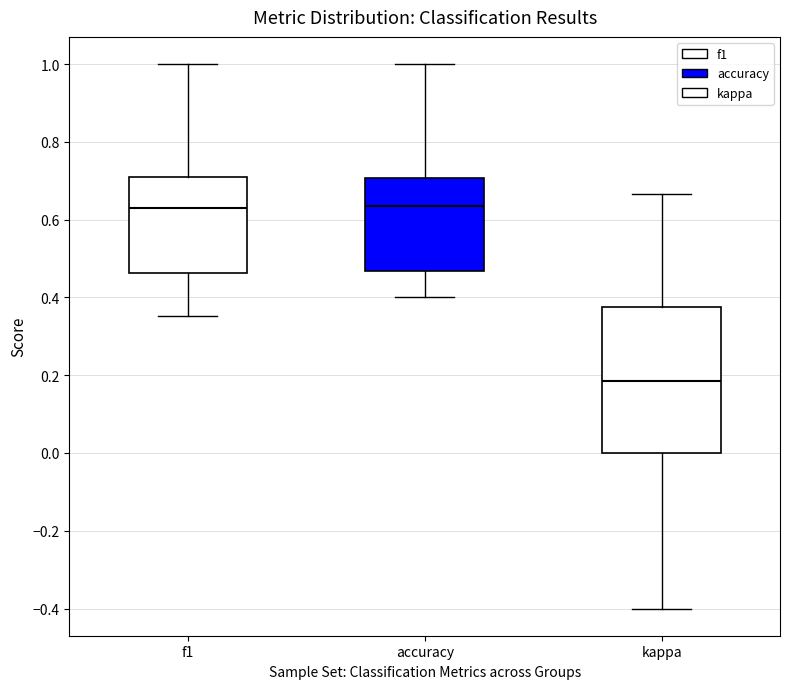

Where does the upper whisker of the box for accuracy end on the y-axis? The values are not printed on the chart, so give them approximately, as read against the axis.

1.00